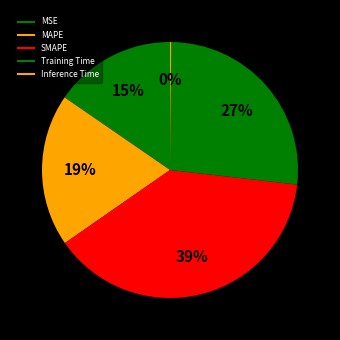

To the nearest percent, what is the average slice percentage?

20%